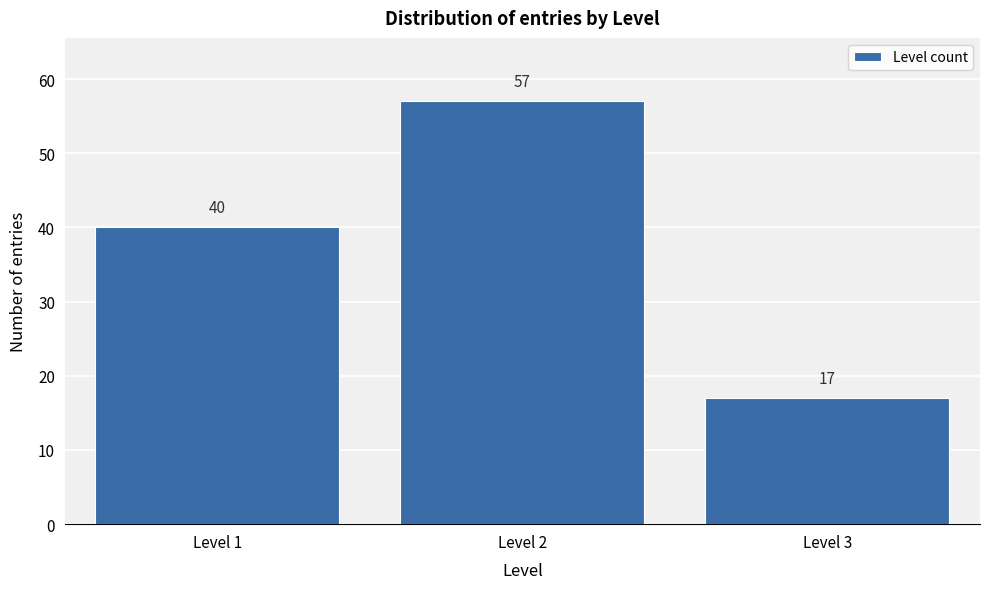

Reading left to right, what are all the values shown in this chart?

40	57	17